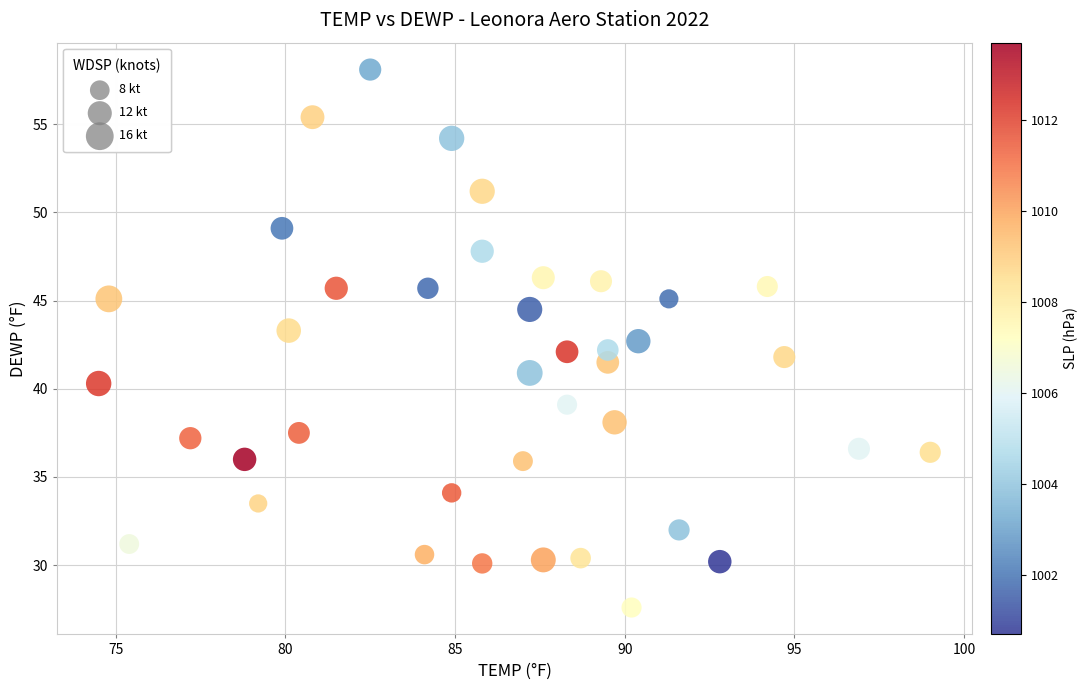

What is the range of Y values (max minus min)?

30.5